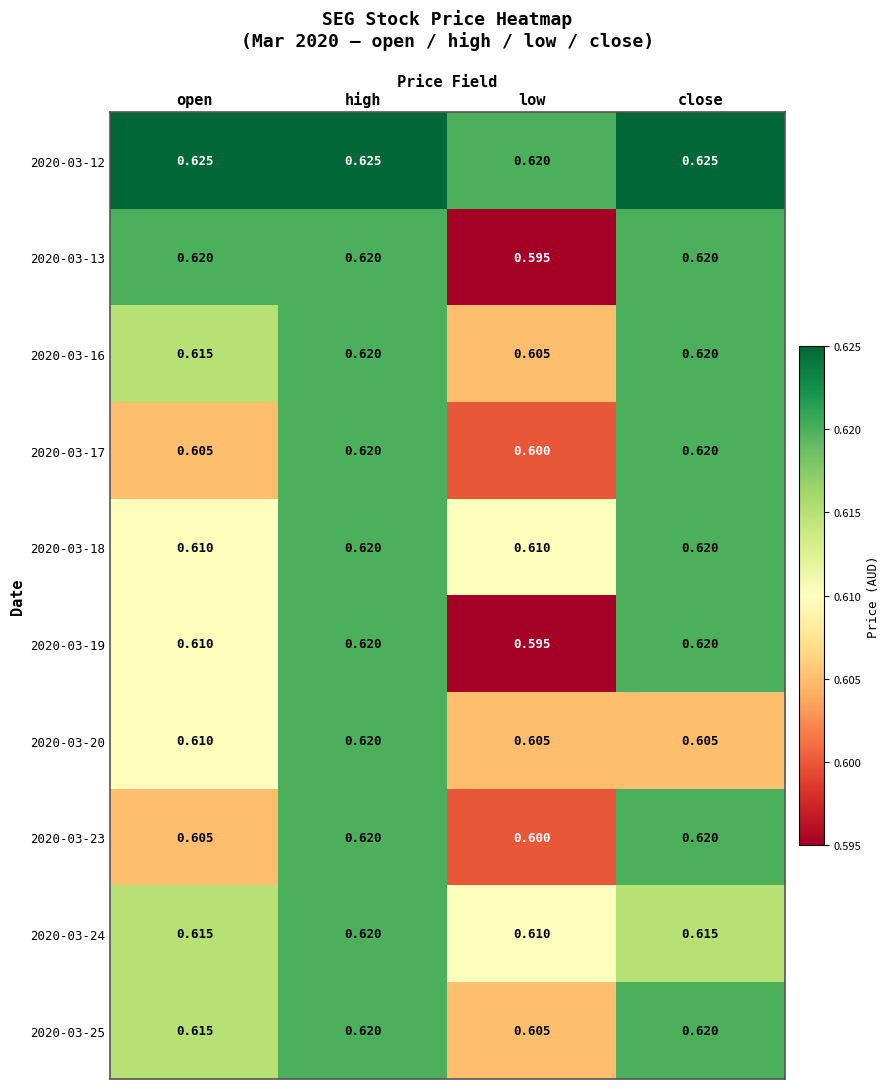

Is the value of 2020-03-24 at open greater than the value of 2020-03-12 at high?

No